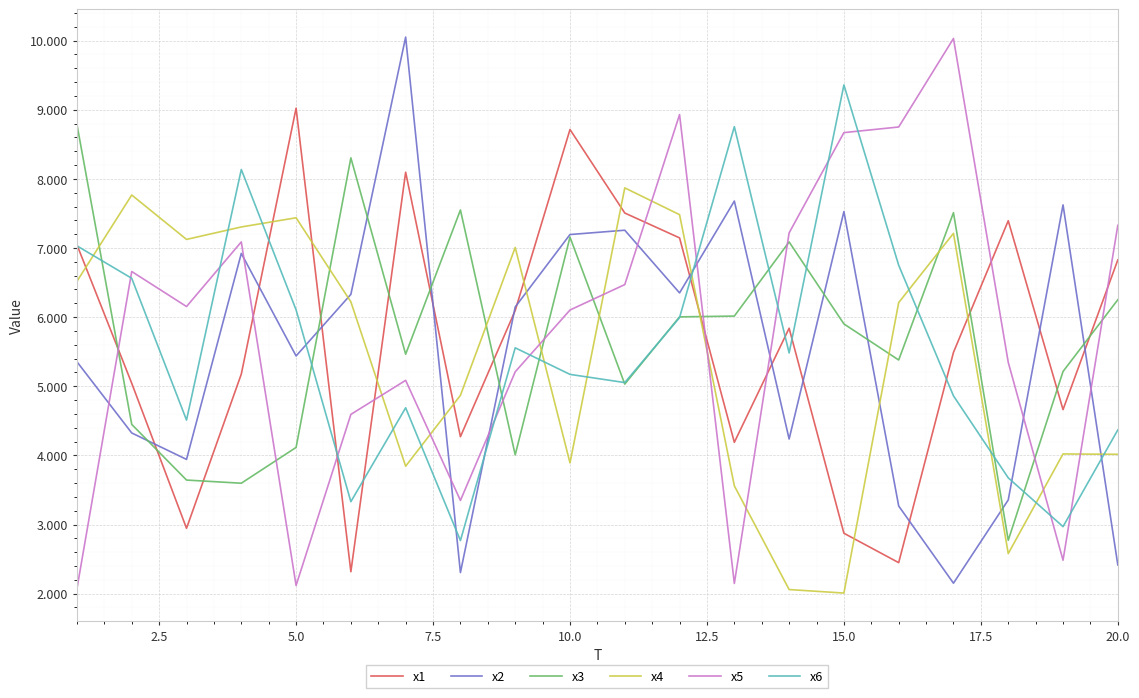

What is the maximum value for x5?

10.0